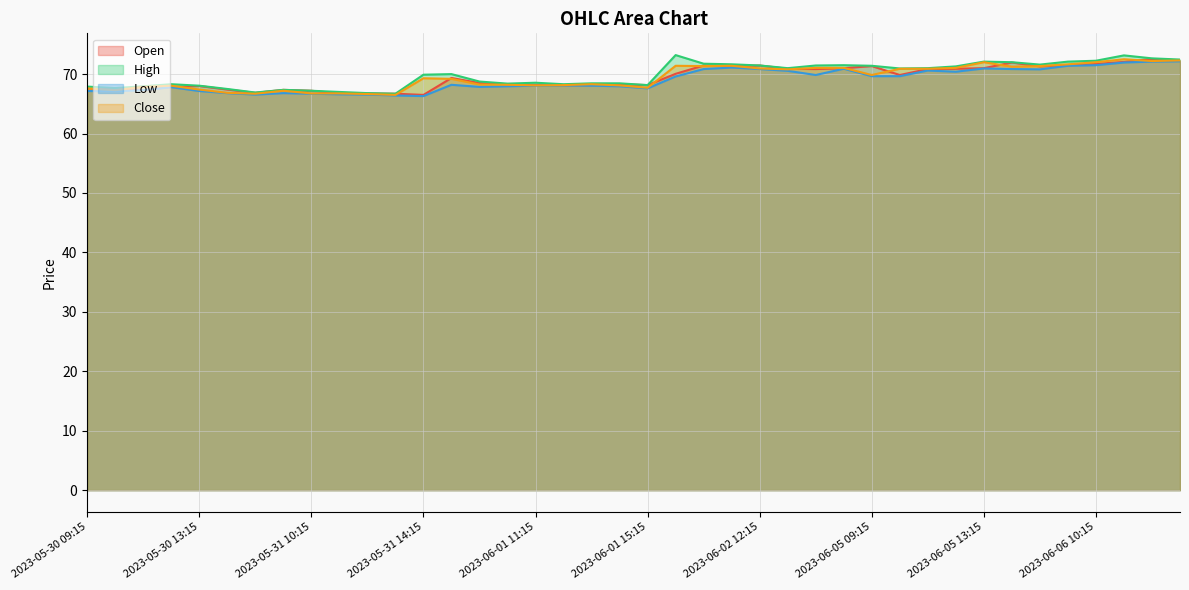

Reading left to right, what are all the values shown in this chart?

Open: 67.2	67.7	67.3	67.8	68.0	67.4	66.8	67.3	67.2	66.8	66.8	66.7	66.5	69.3	68.5	68.3	68.2	68.2	68.2	68.3	68.2	70.1	71.4	71.3	71.4	70.9	70.8	71.0	71.3	69.8	70.8	70.9	71.0	71.9	71.3	71.5	71.7	72.1	72.6	72.3
High: 67.9	67.7	67.9	68.3	68.1	67.5	66.9	67.3	67.2	67.0	66.8	66.7	69.9	70.0	68.8	68.4	68.6	68.3	68.4	68.4	68.2	73.2	71.8	71.7	71.4	71.0	71.4	71.5	71.4	70.9	71.0	71.3	72.1	72.0	71.6	72.1	72.2	73.2	72.7	72.4
Low: 67.2	67.1	67.3	67.8	67.2	66.8	66.6	66.8	66.7	66.6	66.6	66.4	66.3	68.2	67.8	67.9	68.1	68.1	68.1	67.9	67.6	69.6	70.8	71.1	70.8	70.6	69.8	70.9	69.7	69.7	70.6	70.4	70.9	70.8	70.8	71.4	71.5	71.9	72.1	72.2
Close: 67.6	67.3	67.8	68.1	67.4	66.8	66.7	67.2	66.8	66.8	66.7	66.5	69.3	69.2	68.2	68.2	68.1	68.2	68.3	68.1	67.7	71.4	71.3	71.4	70.9	70.8	71.1	71.1	69.8	70.9	70.9	71.1	72.0	71.2	71.3	71.7	72.0	72.5	72.2	72.3